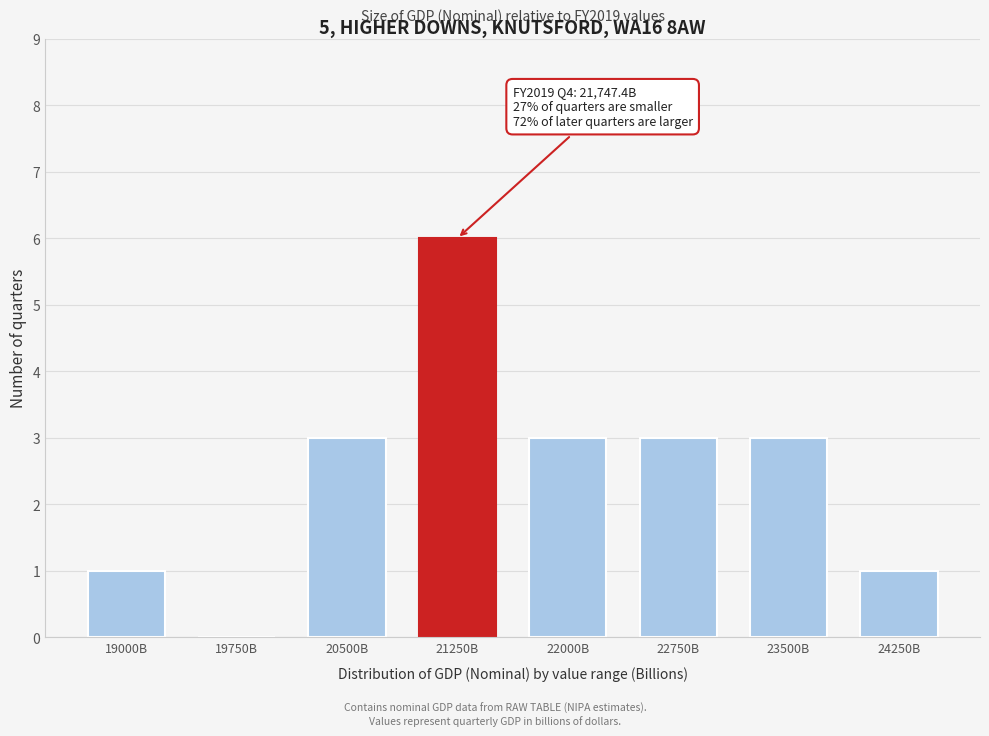

Reading left to right, transcribe all the data shown in this chart.

19000B=1	19750B=0	20500B=3	21250B=6	22000B=3	22750B=3	23500B=3	24250B=1